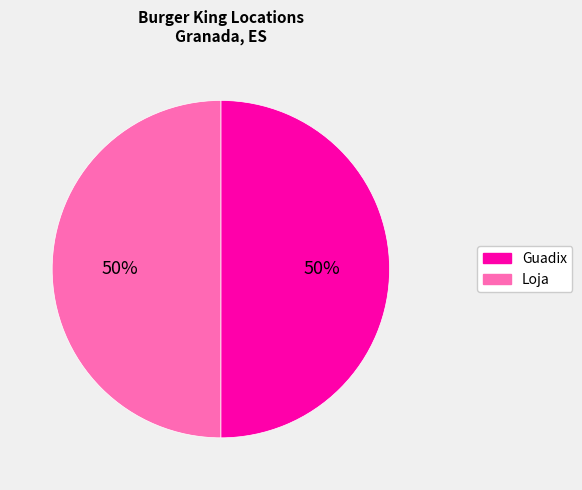

Is it true that Loja is 57% of the pie?

False